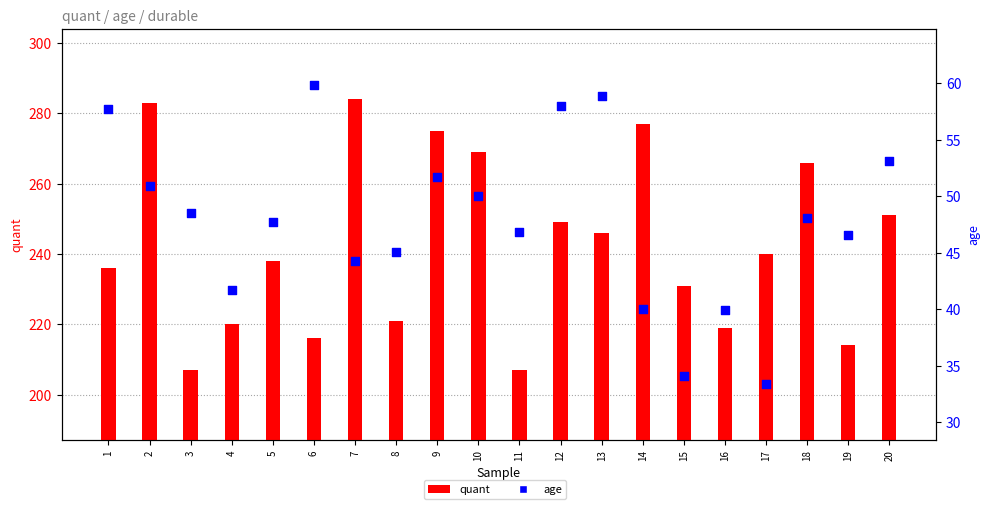

Which series contains the lowest Y value?

age